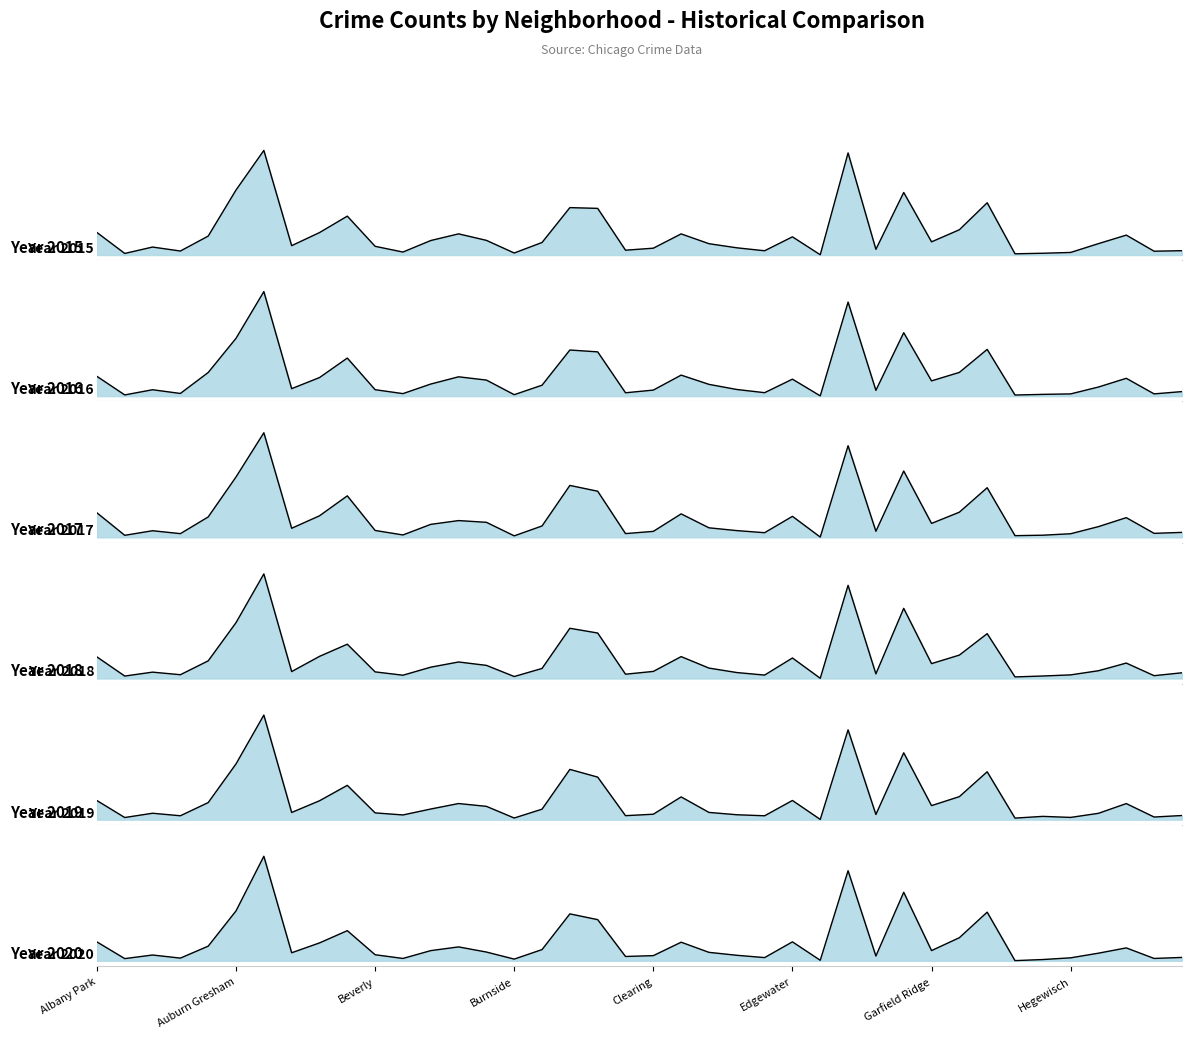

What is the sum of the 2020 values at Calumet Heights and Brighton Park?

1192